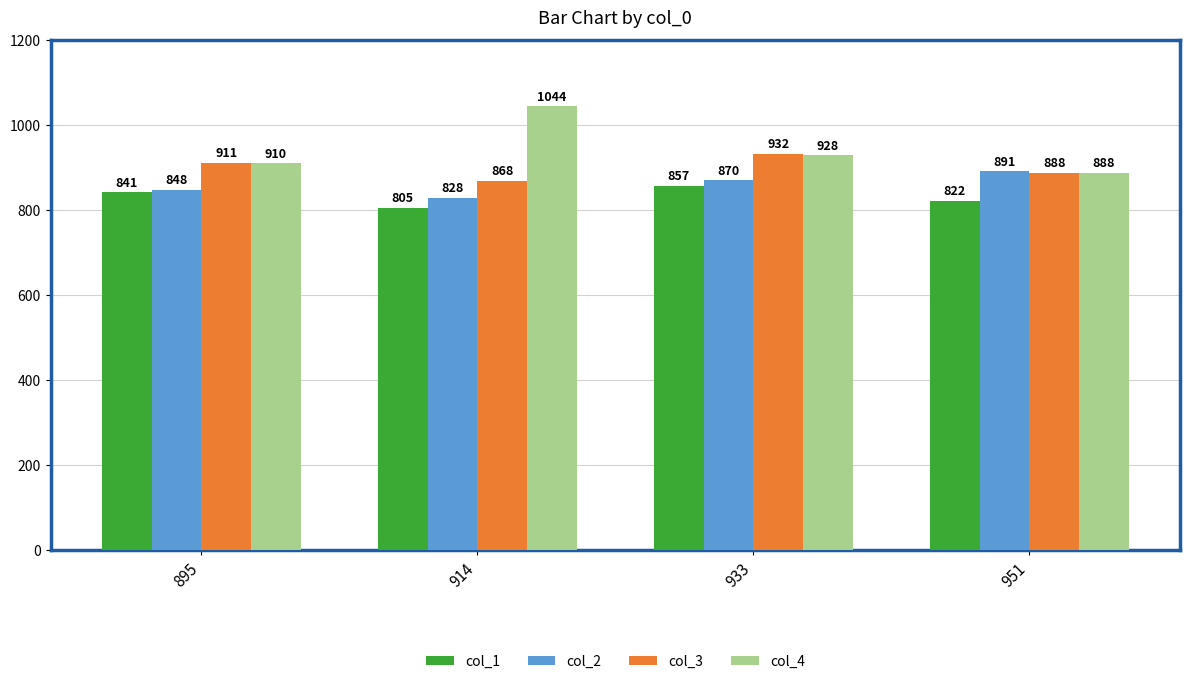

What is the spread (max minus min) of values at 914?

239